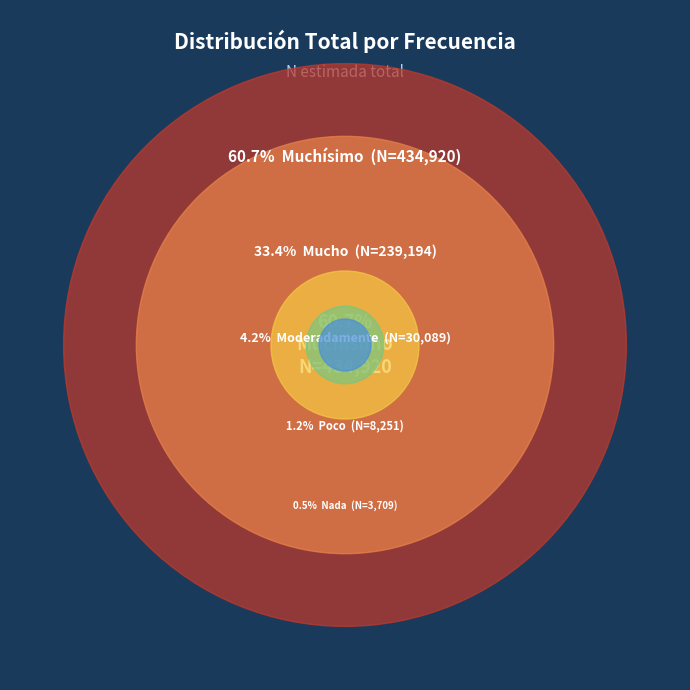

Count the number of slices in the pie.

5